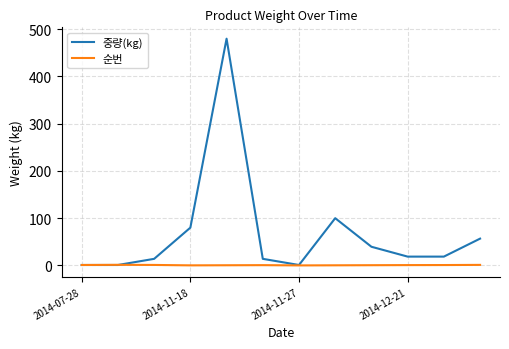

Which series has the largest total across all categories?

중량(kg)